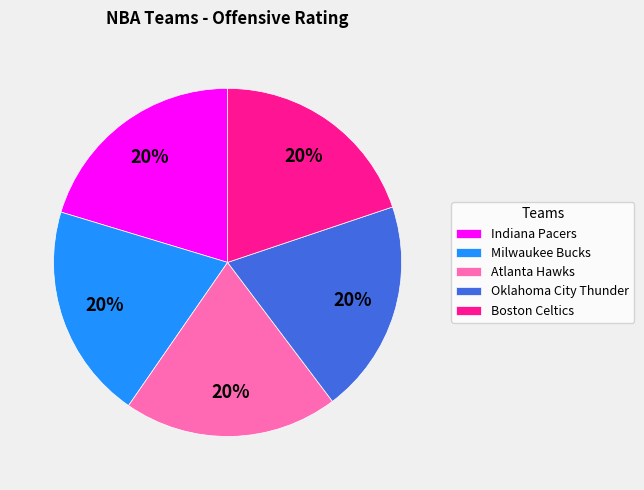

How many segments does this pie chart have?

5